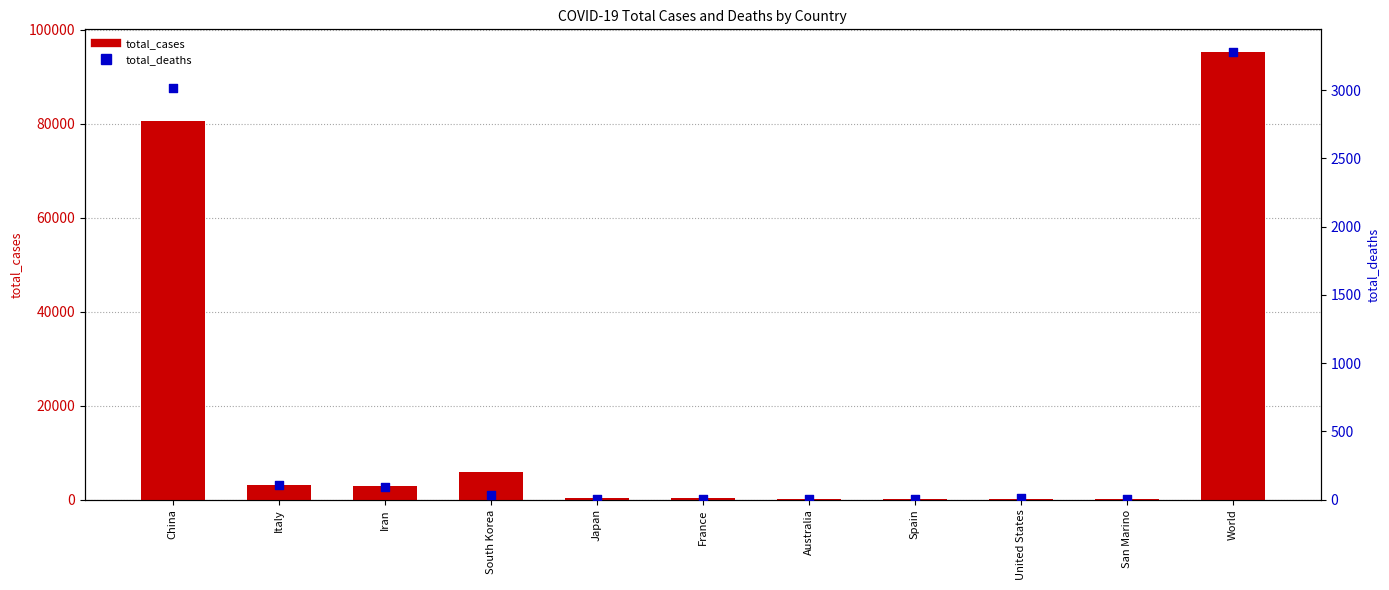

What is the total value across all series at World?

98598